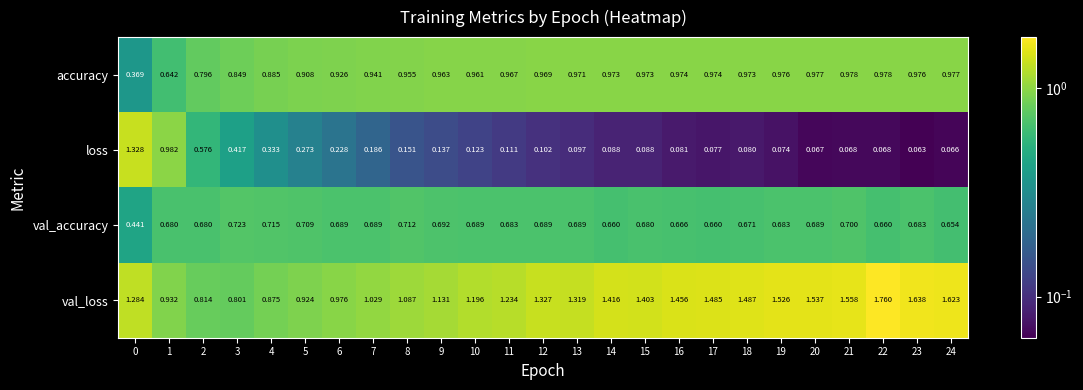

Which series has the largest range (max minus min)?

loss